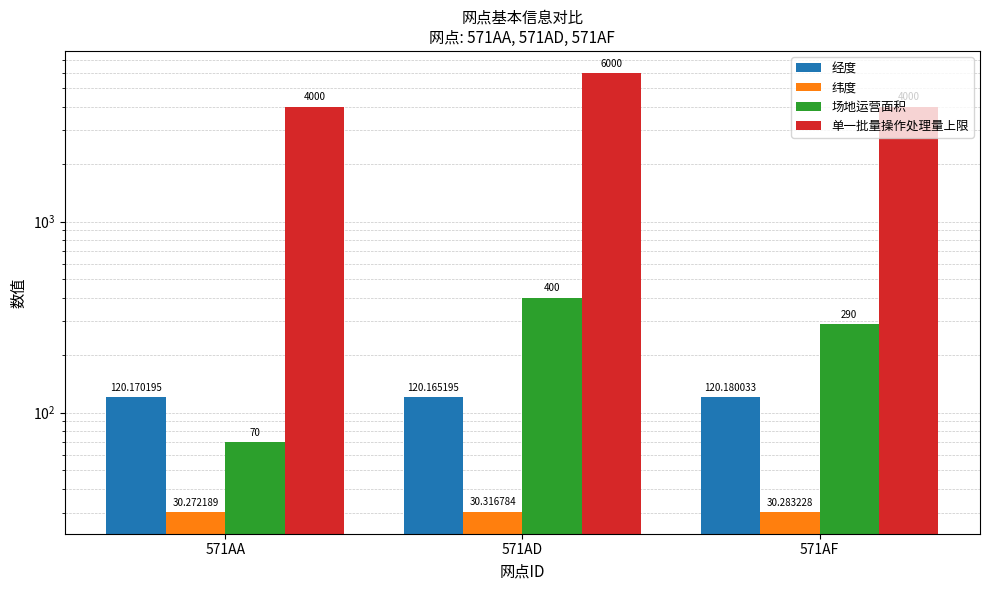

At 571AD, list the series in order from largest to smallest.

单一批量操作处理量上限, 场地运营面积, 经度, 纬度